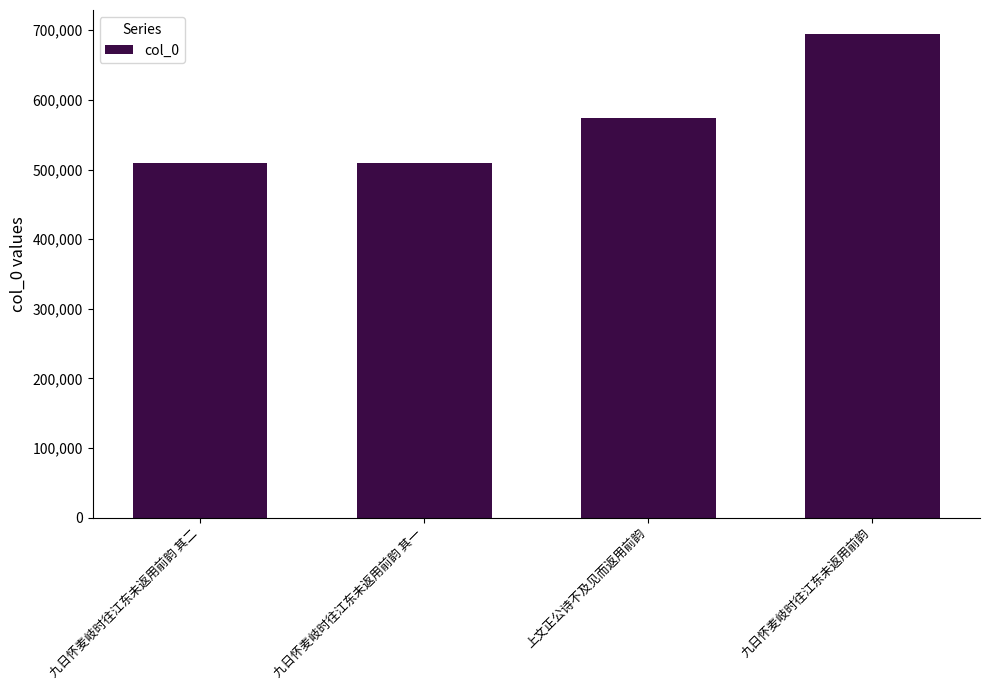

What is the sum of all values?

2288900